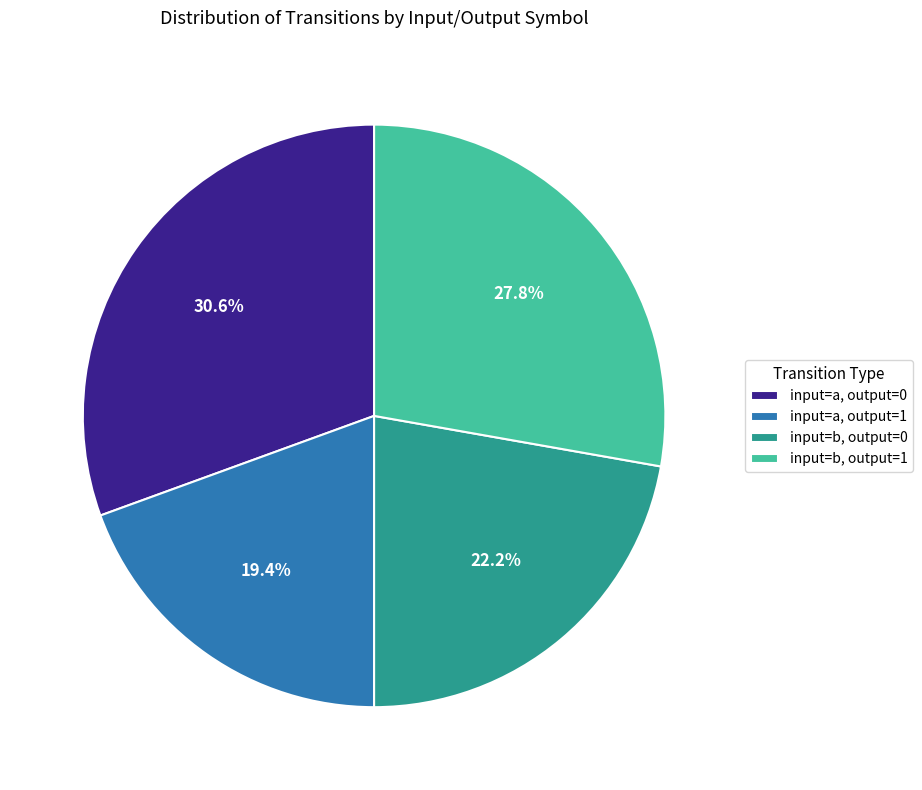

Is there a majority slice in this chart?

No